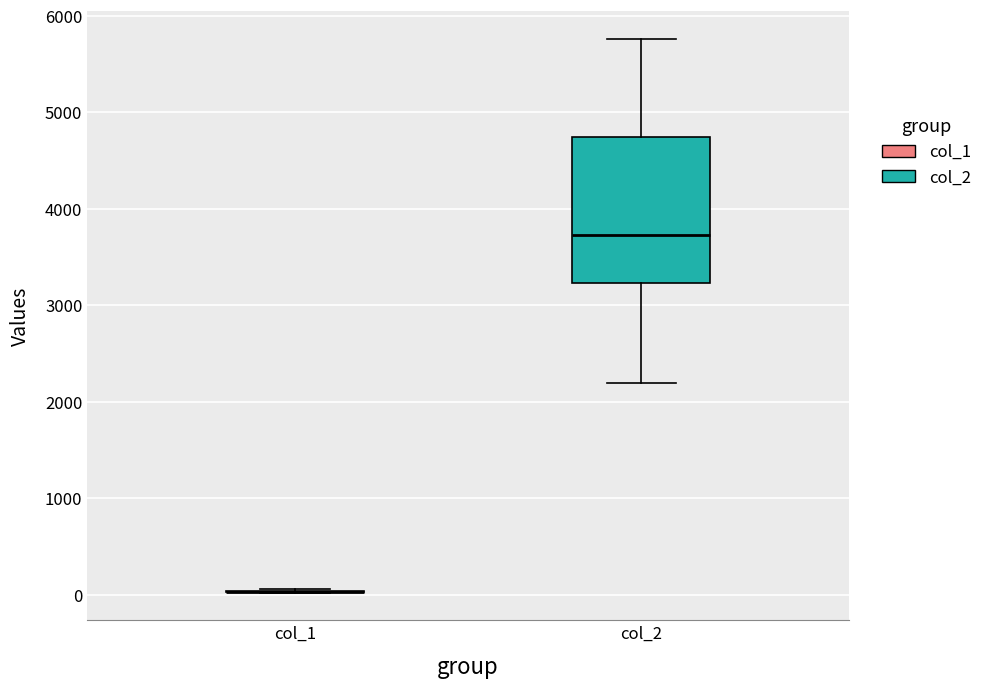

Reading left to right, transcribe this box plot: for each box, give where its median line is, the range the box spans, and where its two whiskers end, as read against the y-axis. The values are not printed on the chart, so give them approximately, as read against the axis.

col_1: box collapsed to a line at 0, whiskers 0 to 100
col_2: median 3700, box 3200 to 4700, whiskers 2200 to 5800